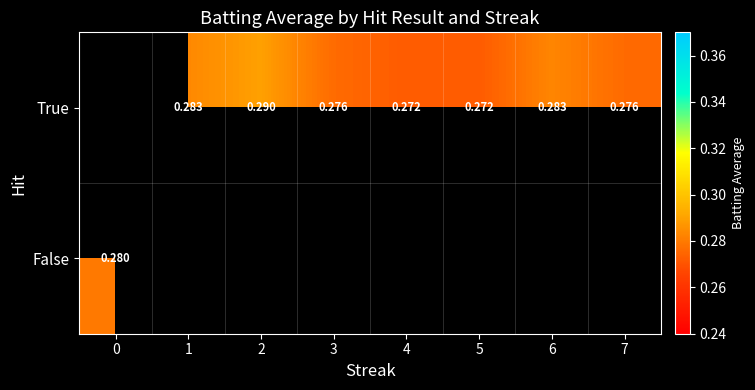

List the series in order of their peak value, highest first.

True, False